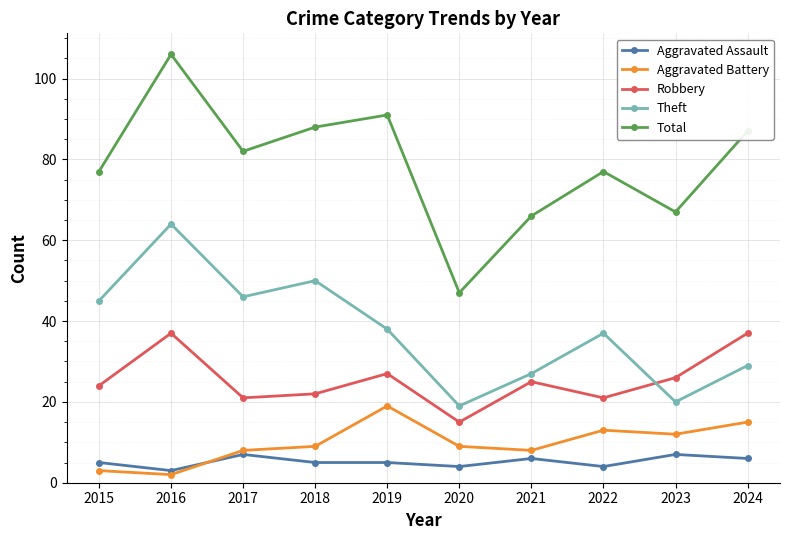

Does the chart display data point markers on the line(s)?

Yes